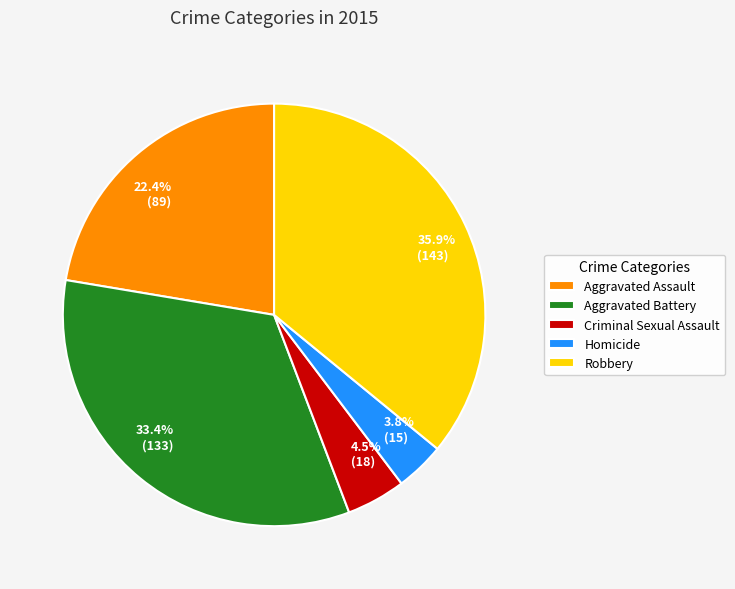

To the nearest percent, what is the difference between the largest and smallest slice percentages?

32%